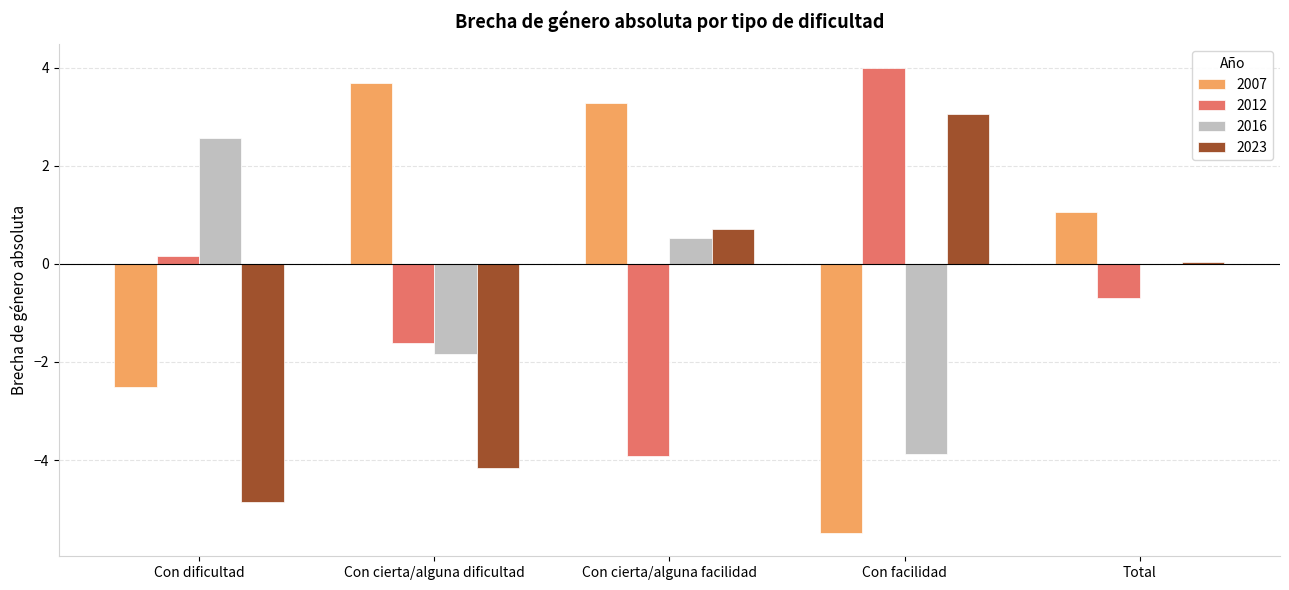

How many groups of bars are there?

5